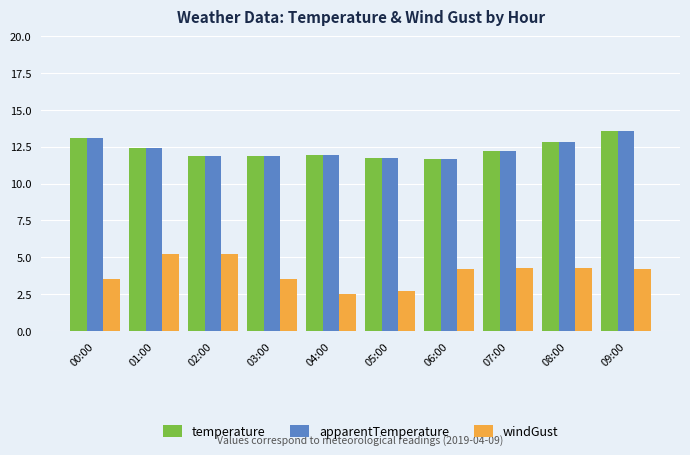

What position from the left is 05:00?

6